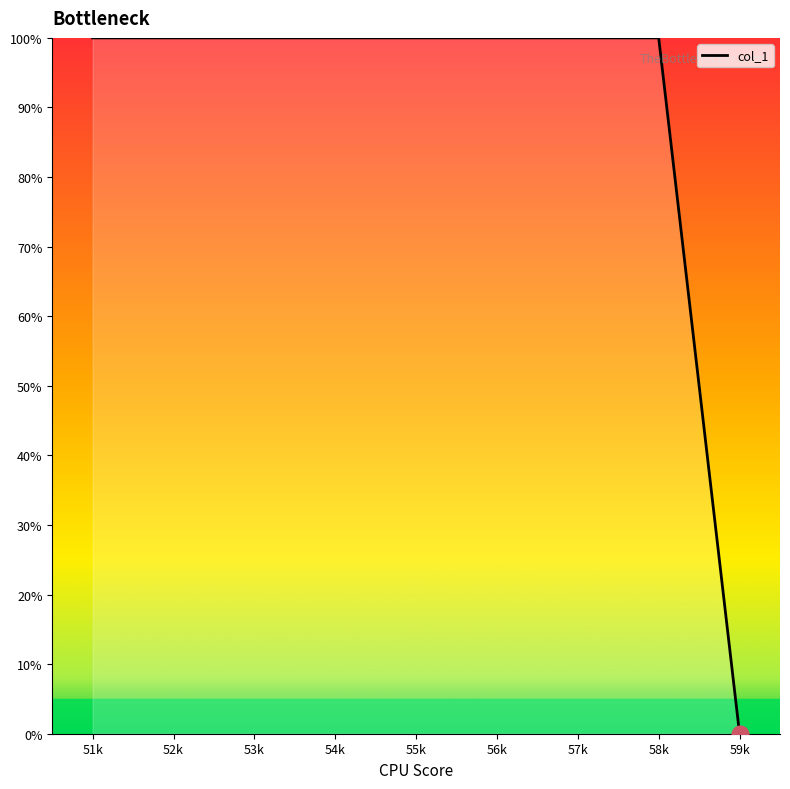

What position from the left is 53k?

3